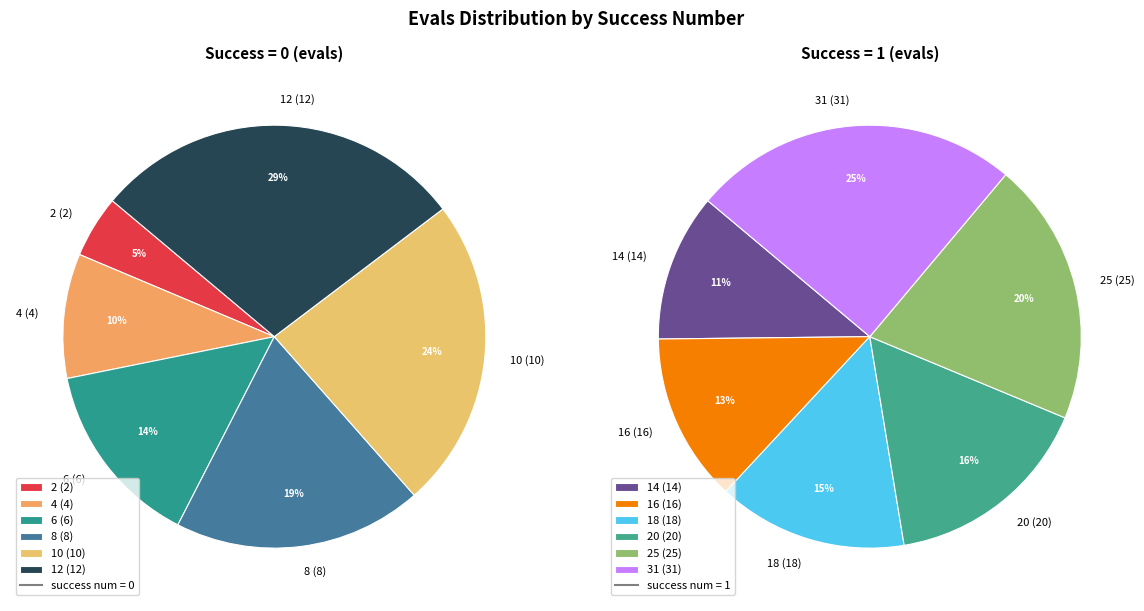

Is it true that 16 is 1% of the pie?

False